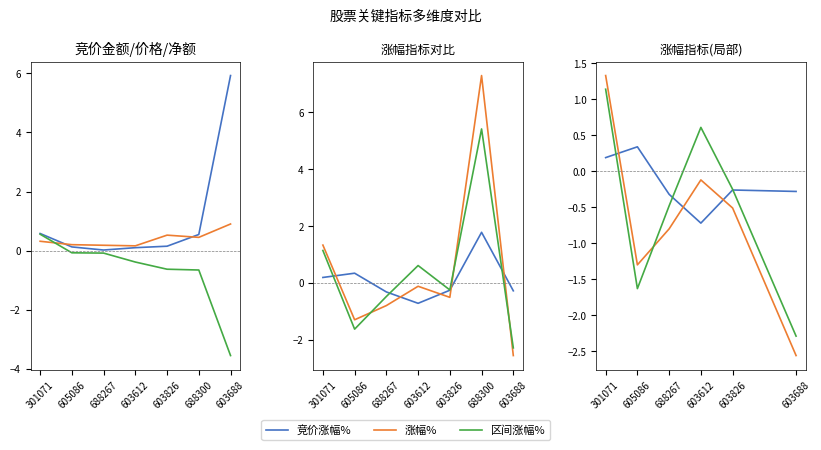

Does the chart have visible grid lines?

No